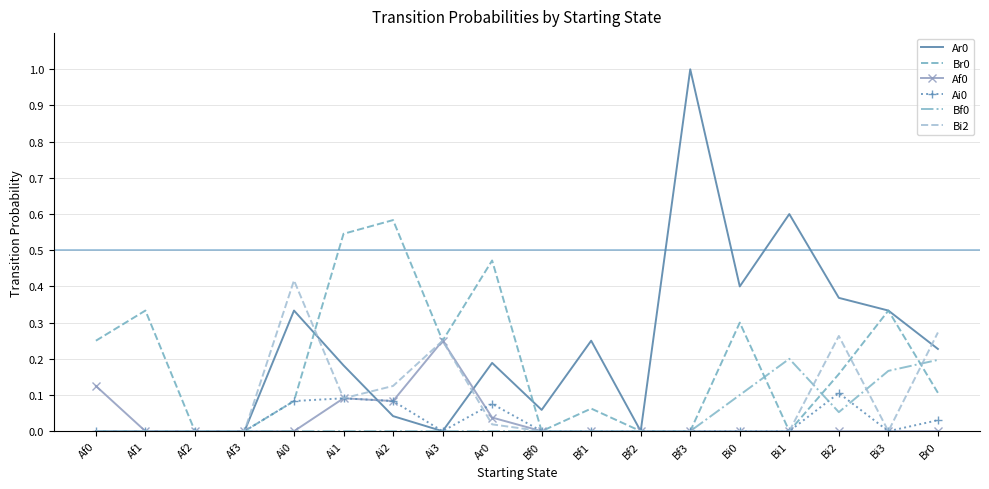

What is the difference between the highest and lowest values at Bf3?

1.0